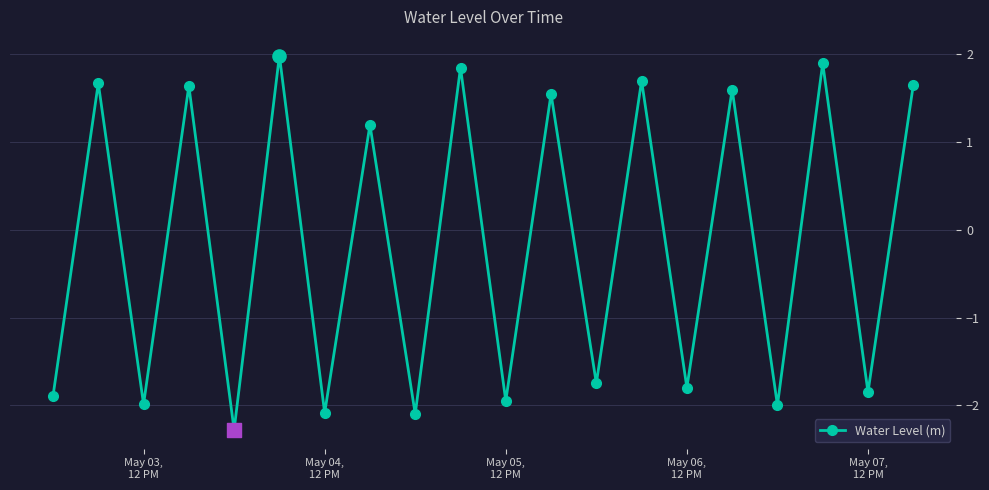

What is the greatest value displayed?

2.0